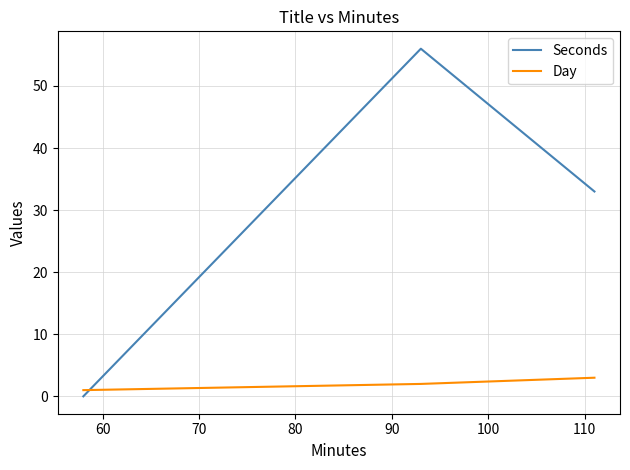

What is the difference between the maximum and minimum values in the Seconds series?

56